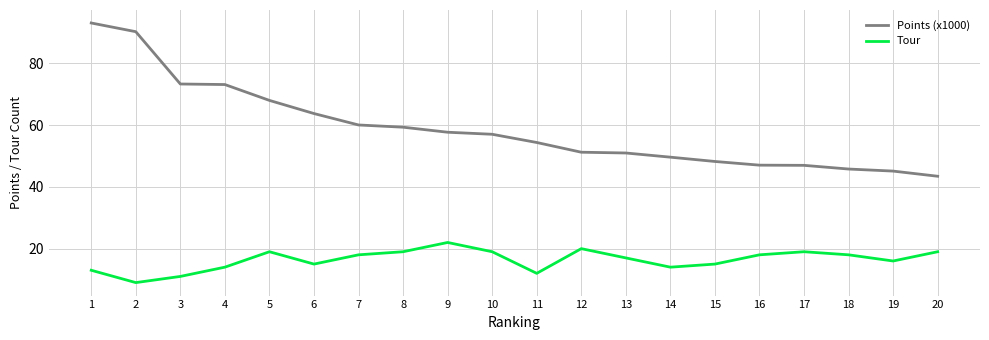

What is the difference between the Points (x1000) values at 20 and 4?

29.7